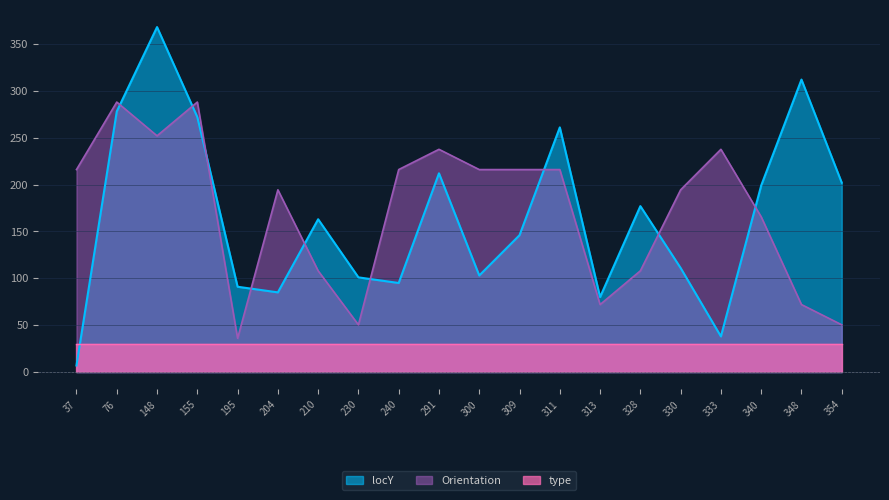

List the series in order of their peak value, lowest first.

type, Orientation, locY